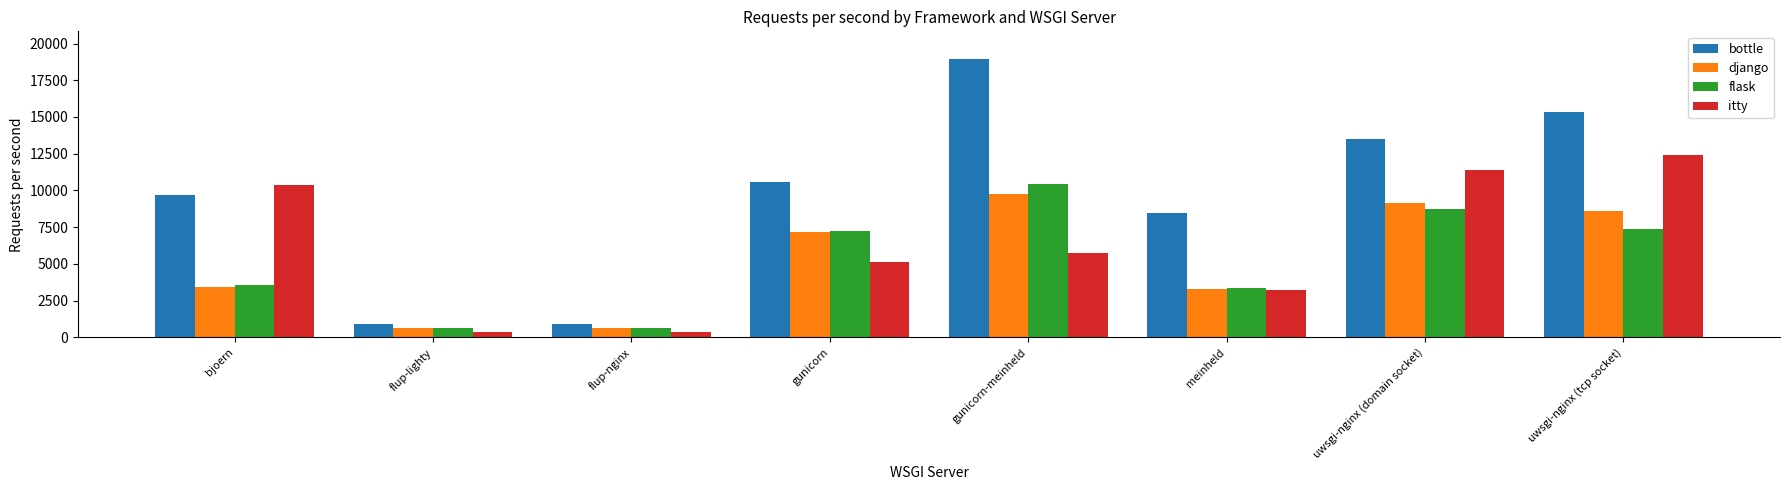

What is the sum of all itty values?

49026.4